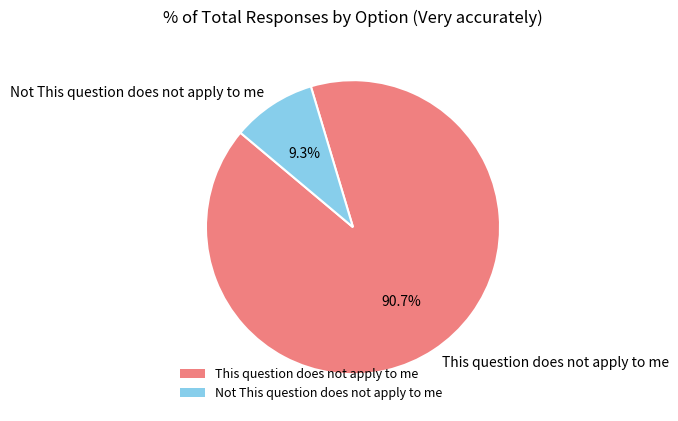

Rank the categories by value from highest to lowest.

This question does not apply to me, Not This question does not apply to me